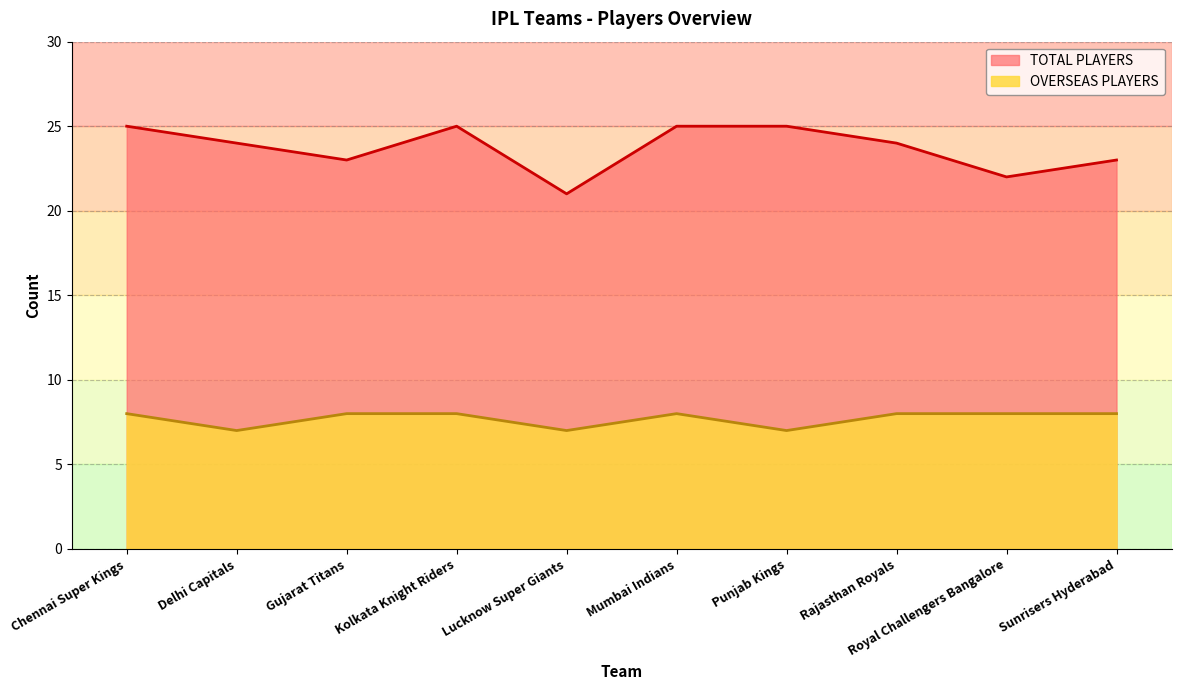

What is the label of the 9th point from the left?

Royal Challengers Bangalore